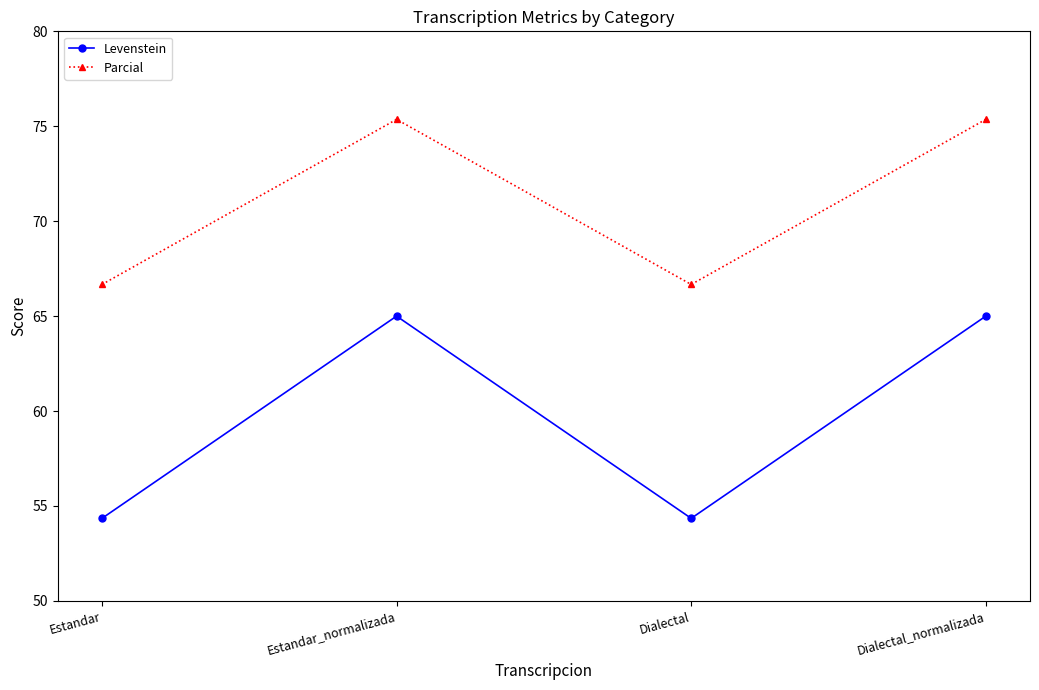

What value does the Parcial series have at Dialectal_normalizada?

75.4